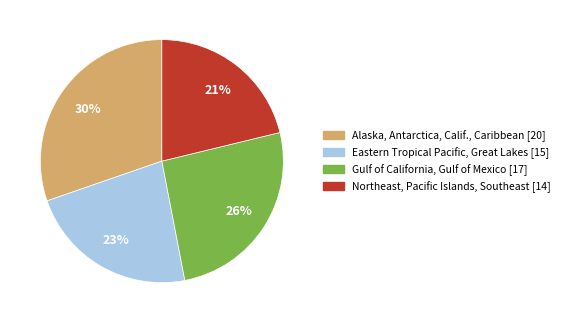

How many slices are in this pie chart?

4